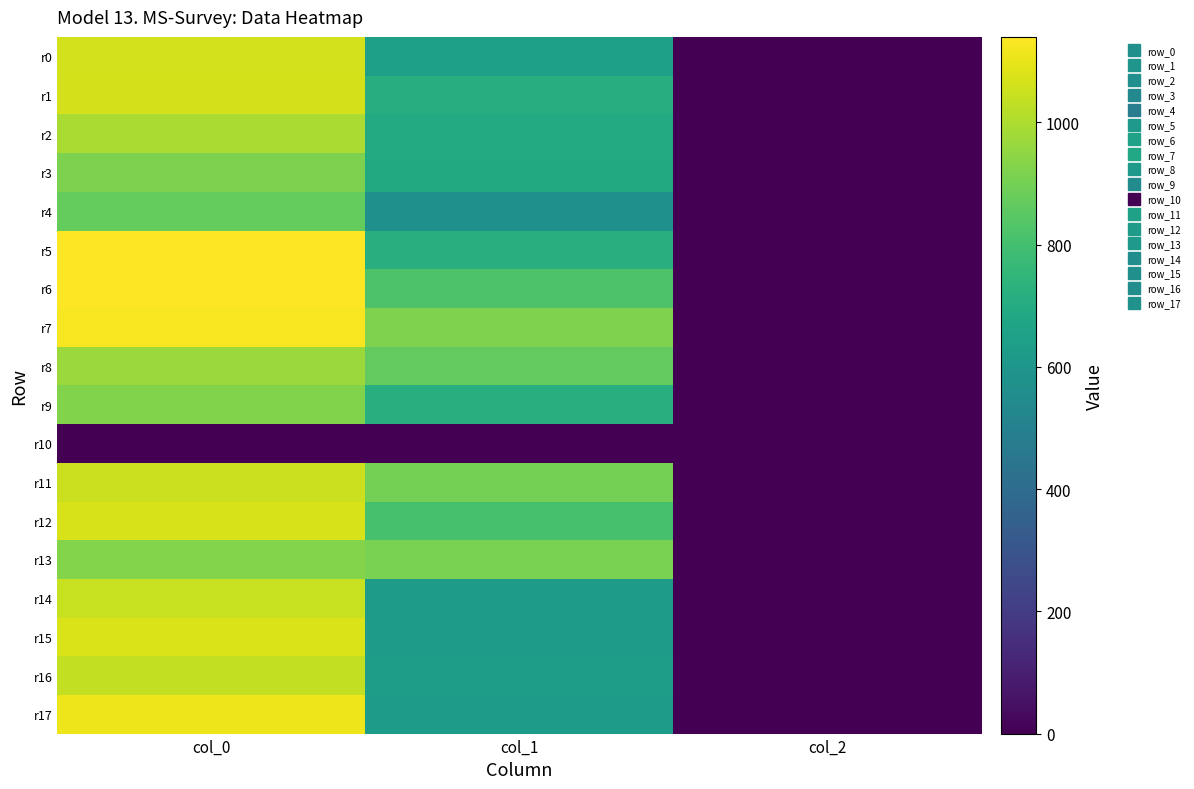

What is the maximum value shown in the chart?

1140.0